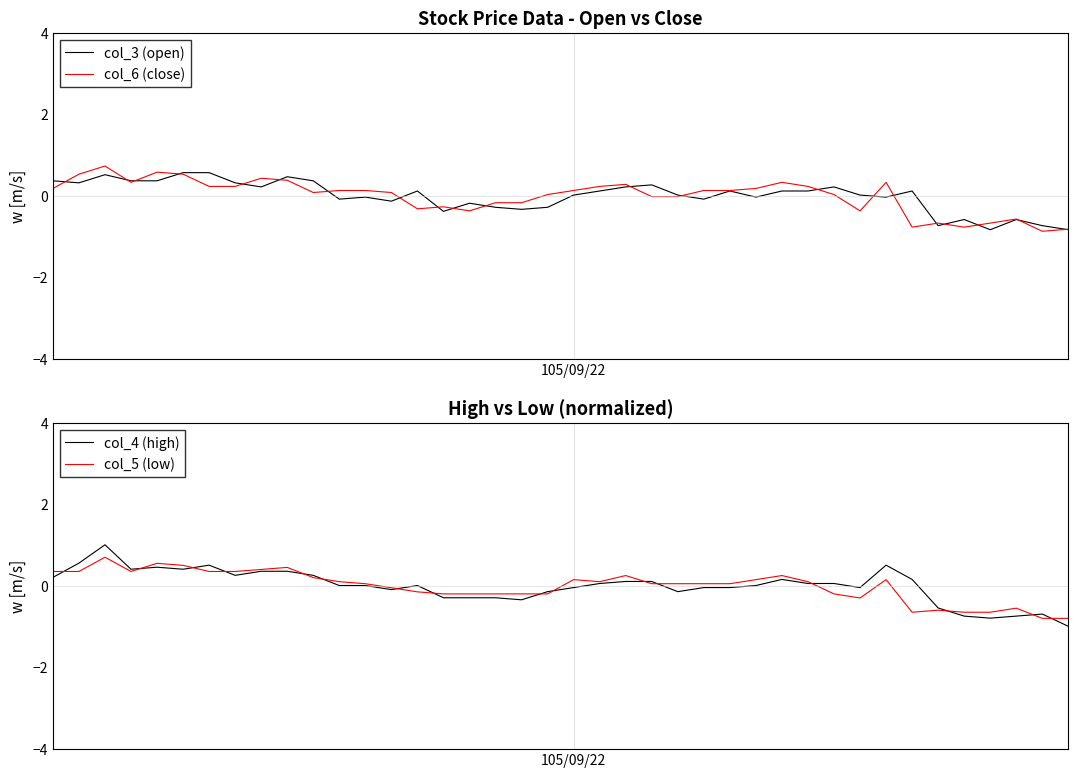

At which label is col_3 (open) closest to 0?

105/09/22